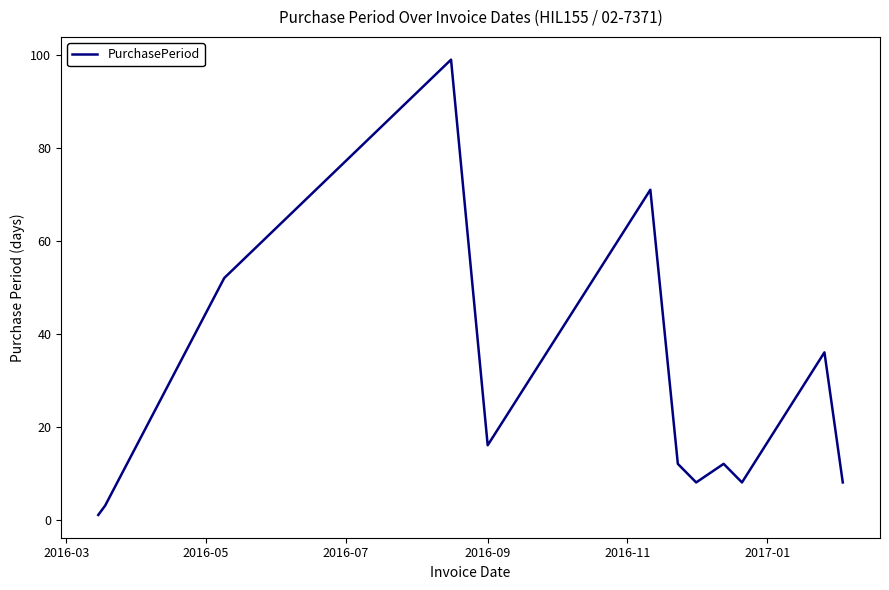

How many series are shown in this chart?

1